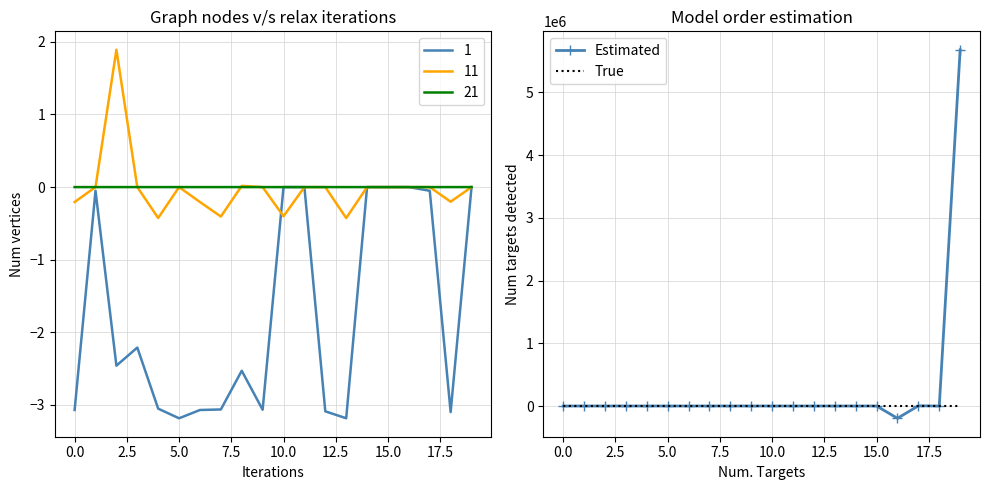

Which series changed the most between 15.0 and 12?

Estimated